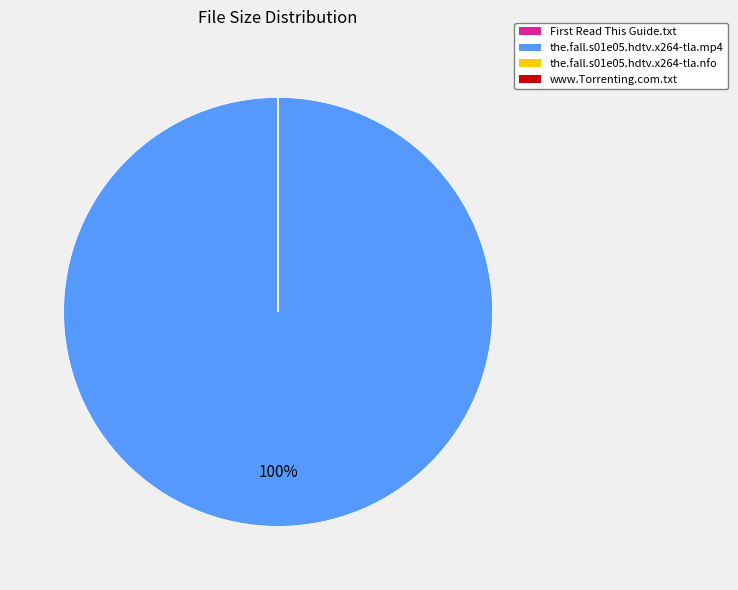

To the nearest percent, what is the difference between the largest and smallest slice percentages?

100%